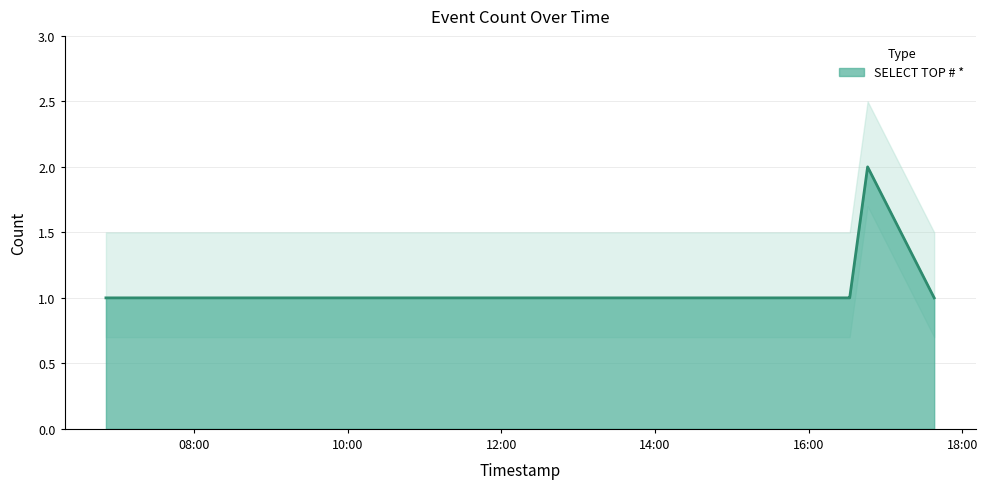

How many categories are shown in the chart?

6